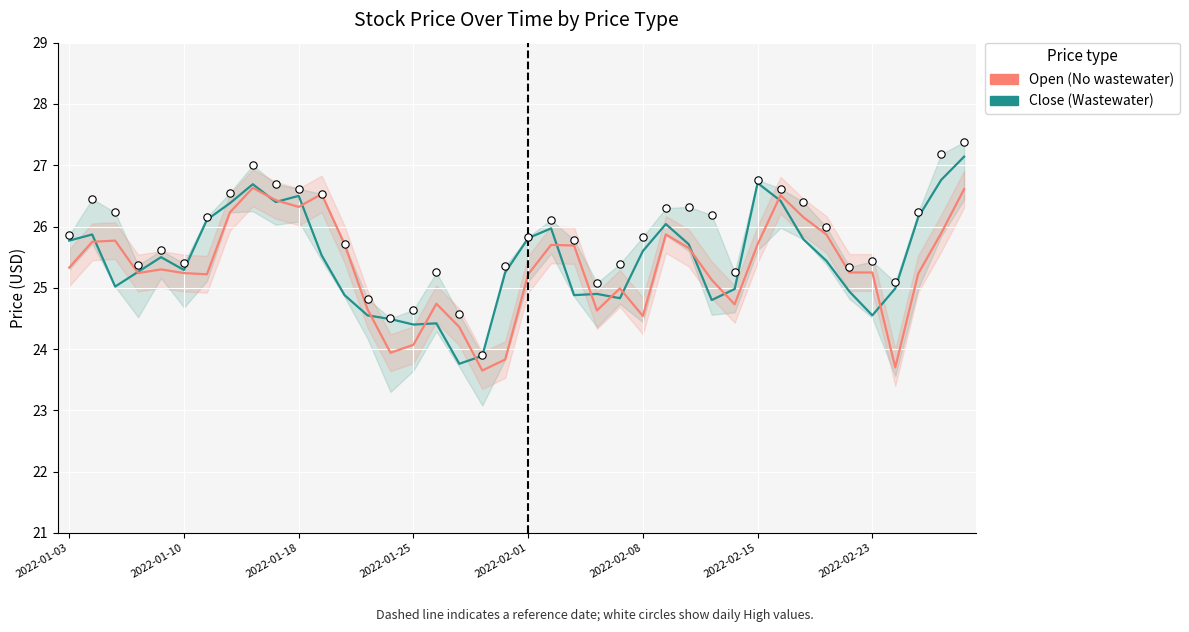

Which series has the largest total across all categories?

Close (Wastewater proxy)